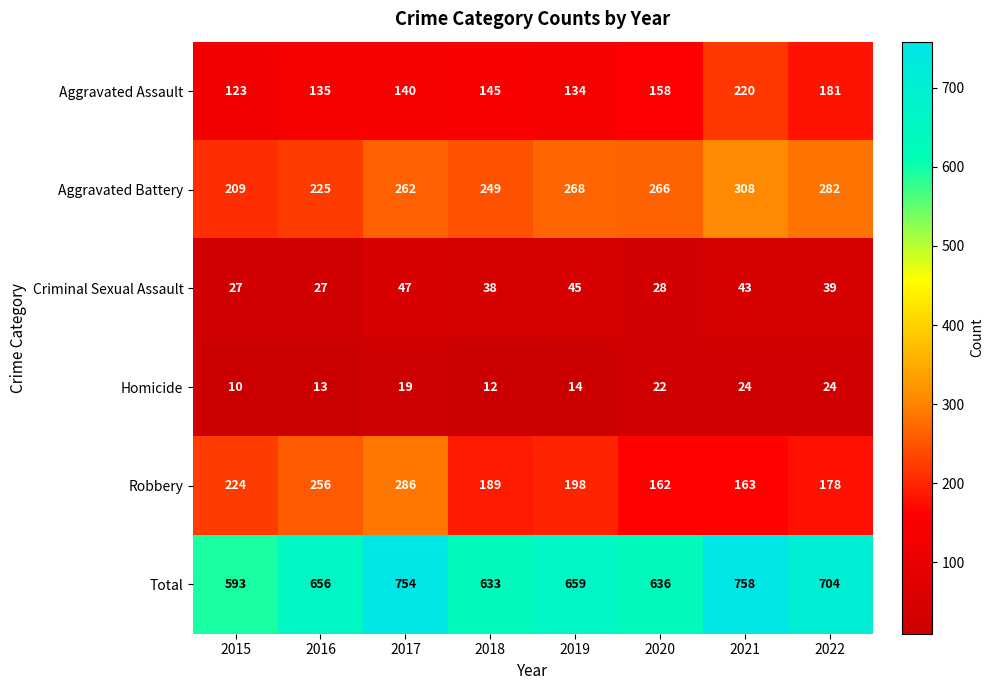

Rank the series by their maximum value, from lowest to highest.

Homicide, Criminal Sexual Assault, Aggravated Assault, Robbery, Aggravated Battery, Total